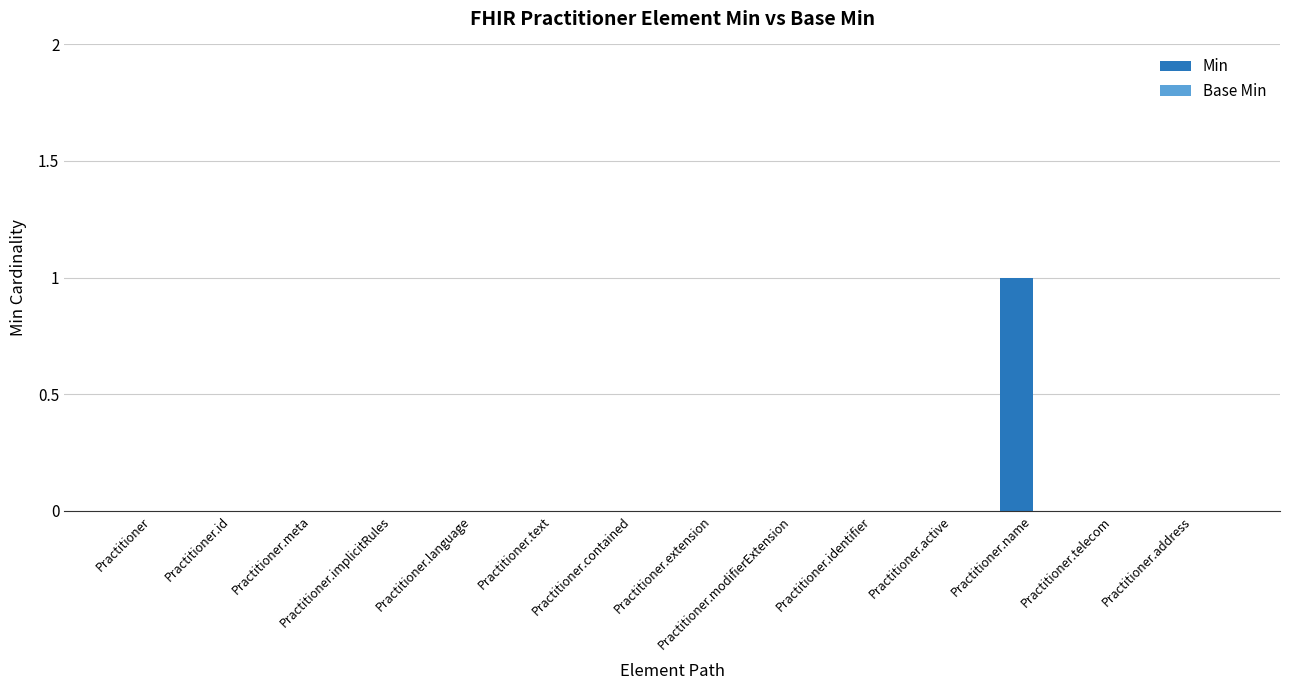

True or false: the data shows 1 at Practitioner.

False